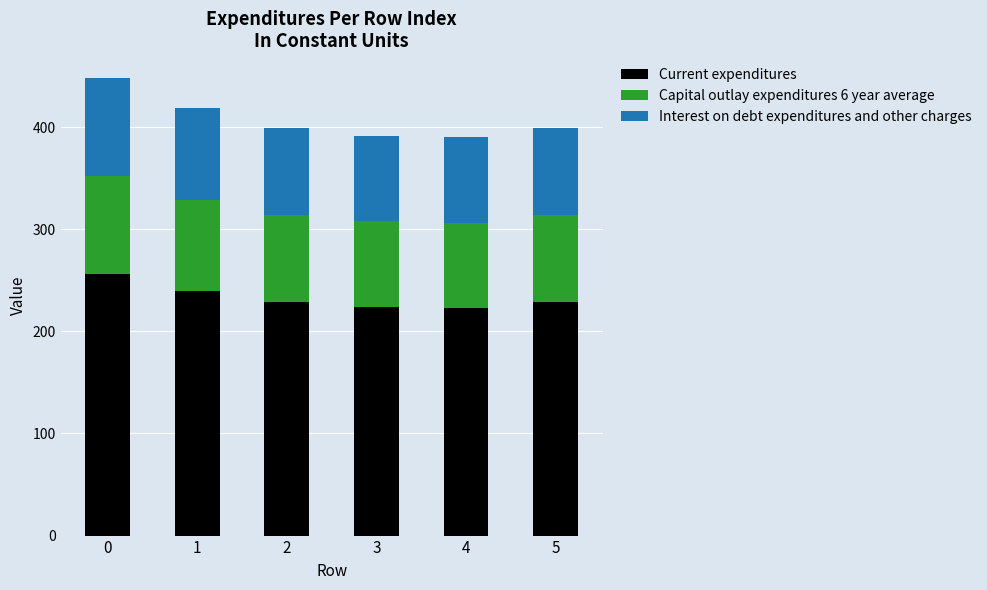

What is the average value of the Current expenditures series?

233.5